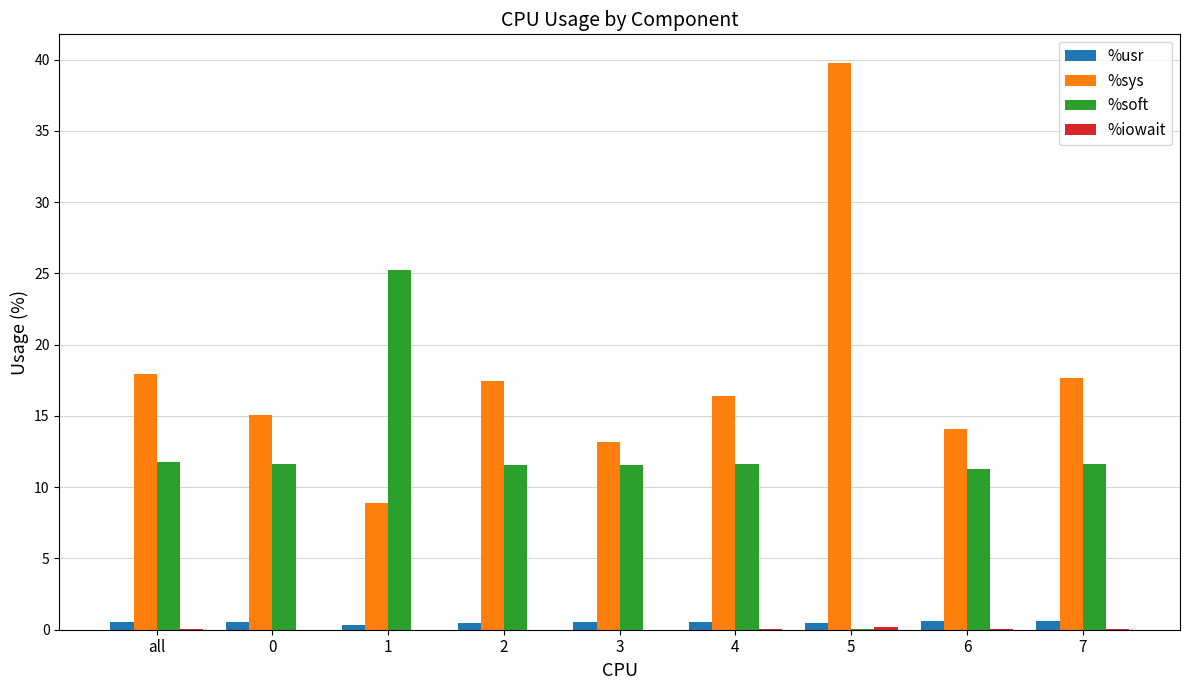

Between all and 6, which series saw the biggest shift?

%sys